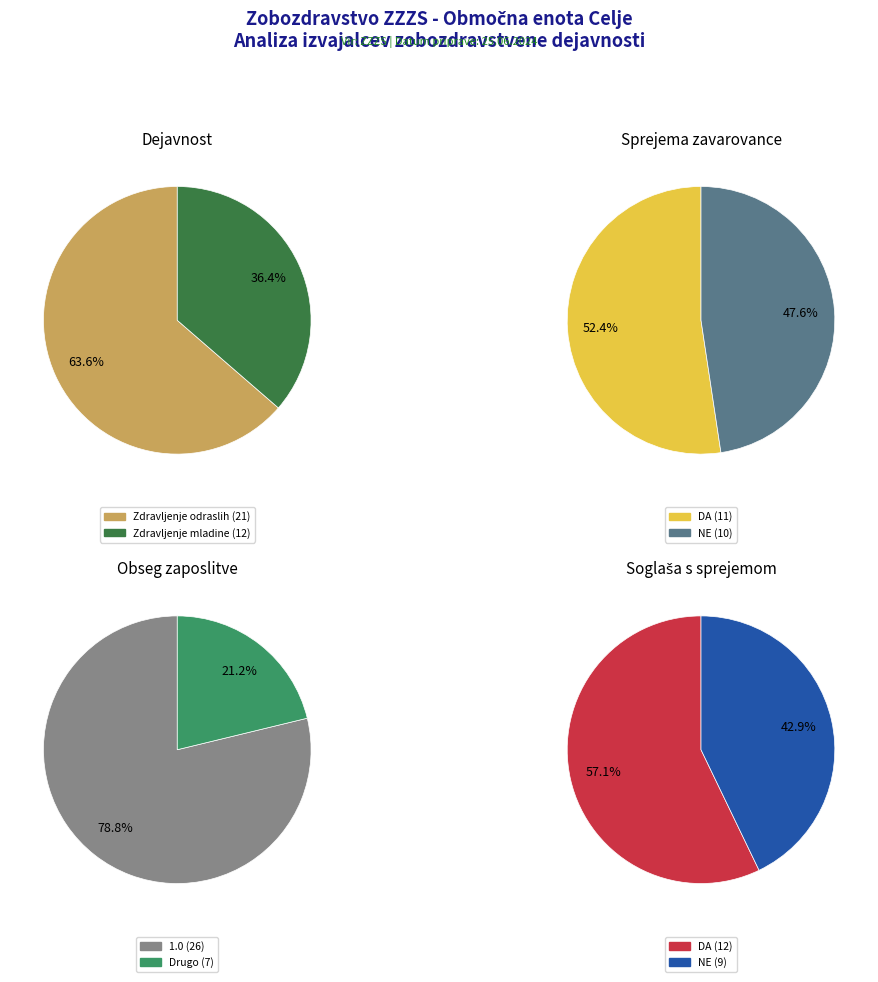

The ZOBOZDR. DEJAVNOST-ZDRAVLJENJE ODRASLIH_2 slice represents 32% of the pie. True or false?

False